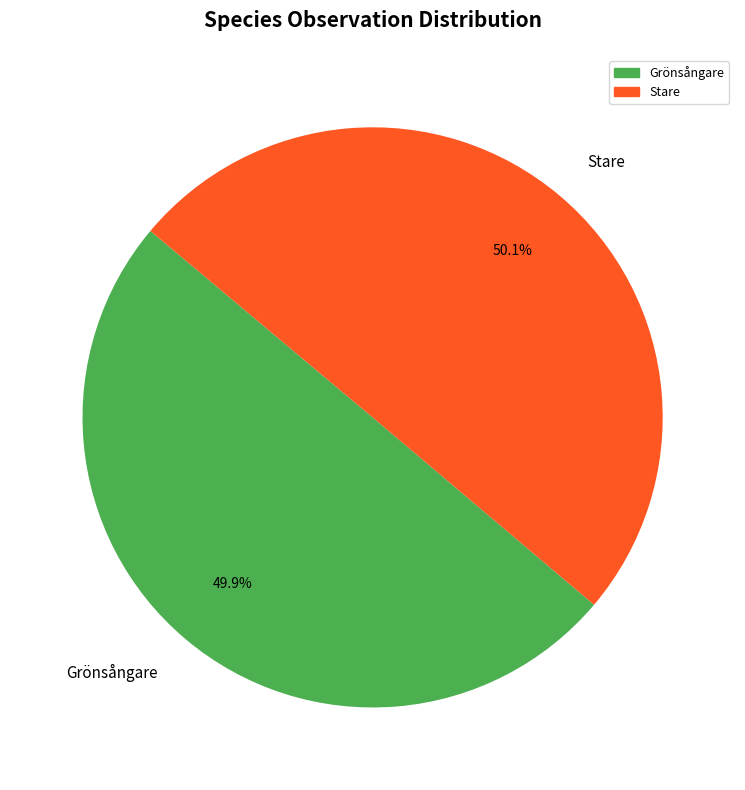

Approximately how many times larger is the value at Stare compared to Grönsångare?

1.0